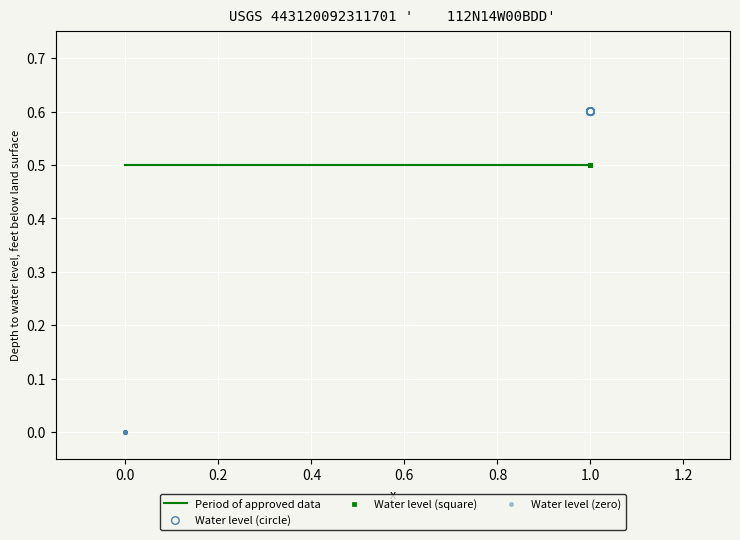

Which series reaches the maximum Y coordinate?

Water level (circle)